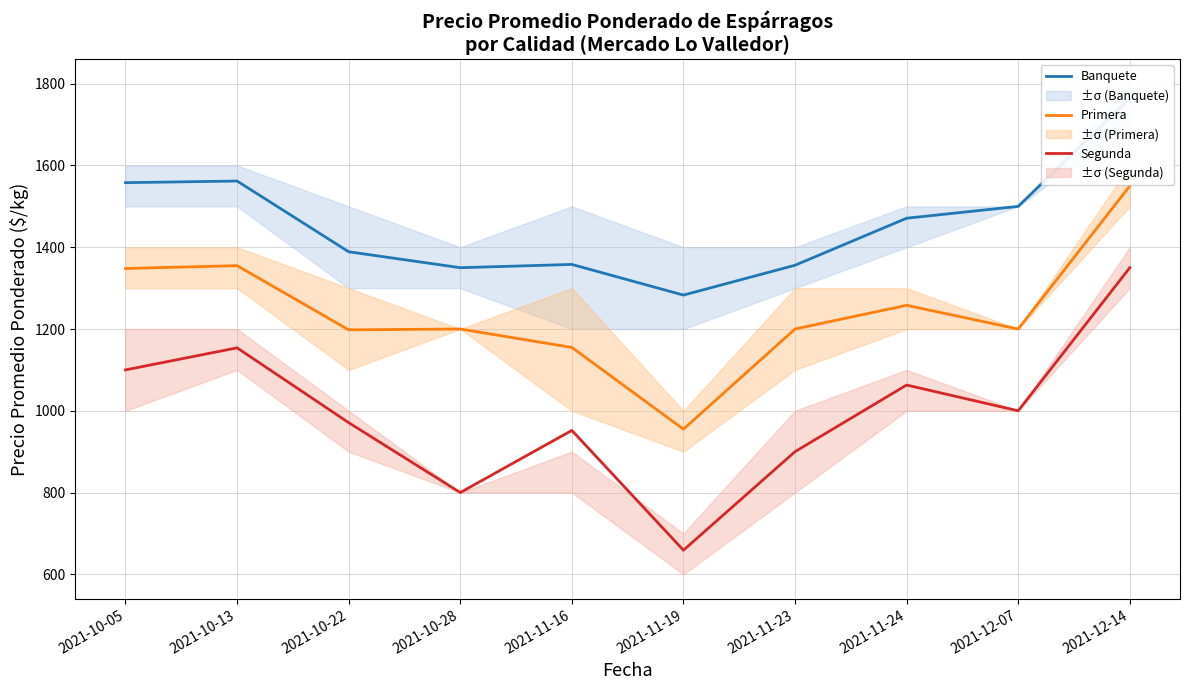

True or false: Segunda has more than 0 points higher than both neighbors.

True